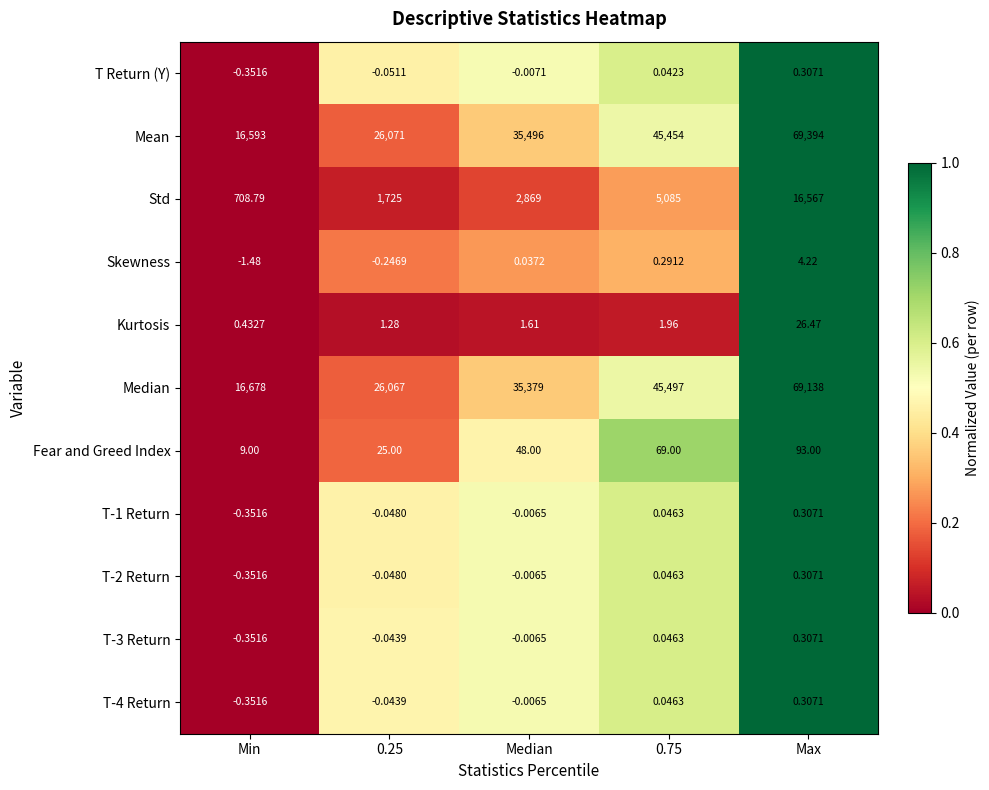

Between Median and Max, which series saw the biggest shift?

Mean